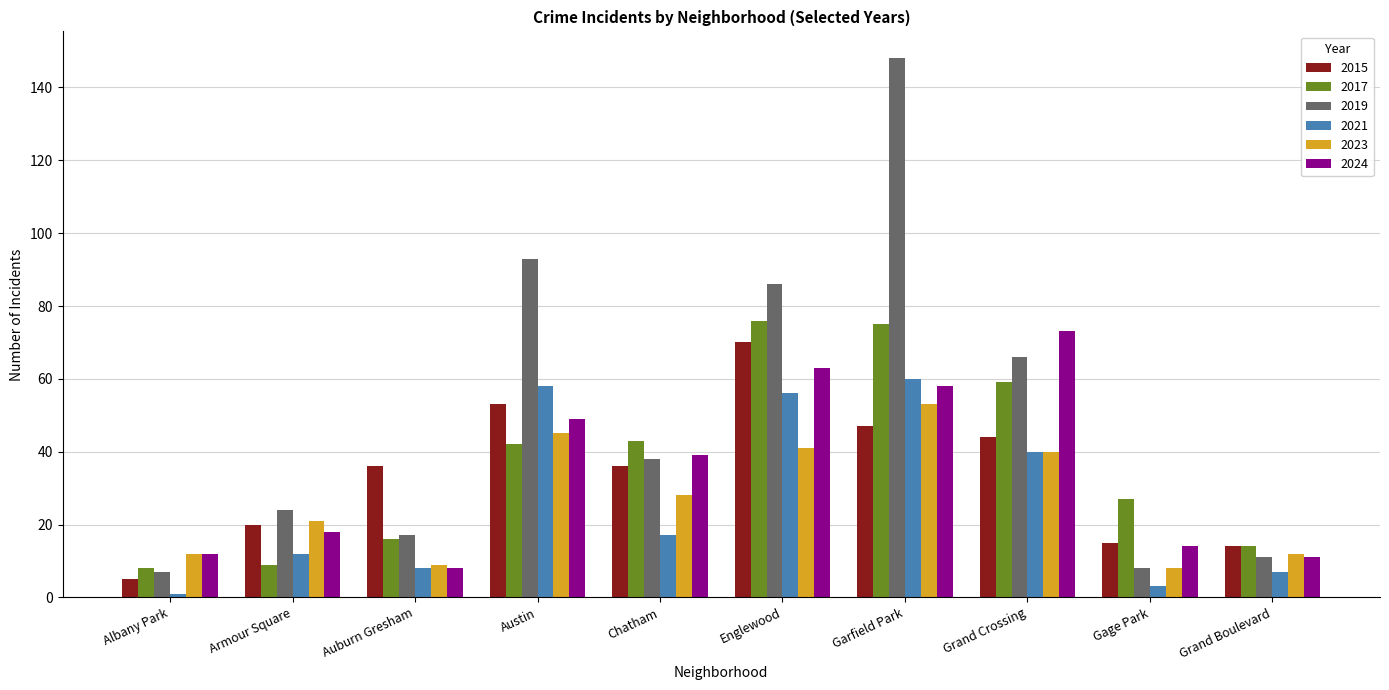

What is the sum of all 2023 values?

269